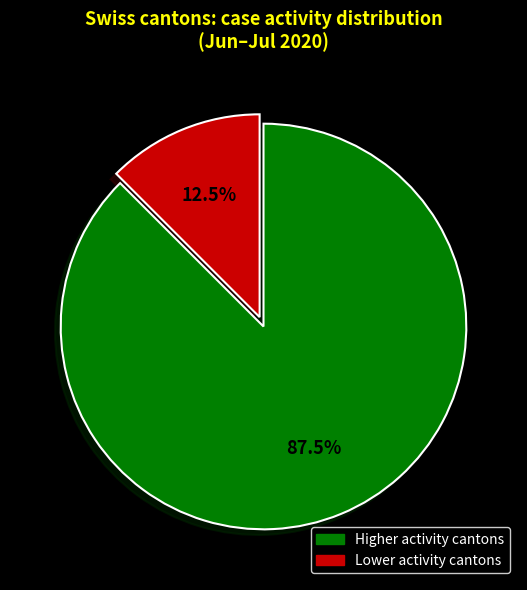

What is the ratio of the value at Higher activity cantons to the value at Lower activity cantons?

7.0